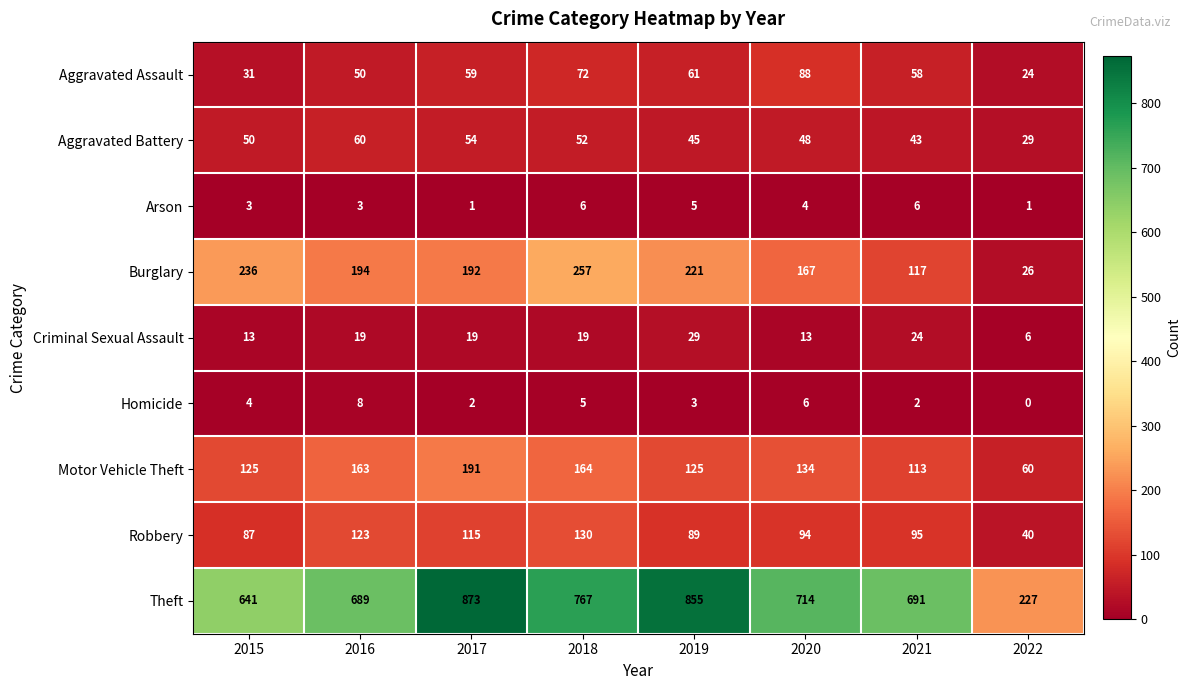

What is the highest value of the Theft series?

873